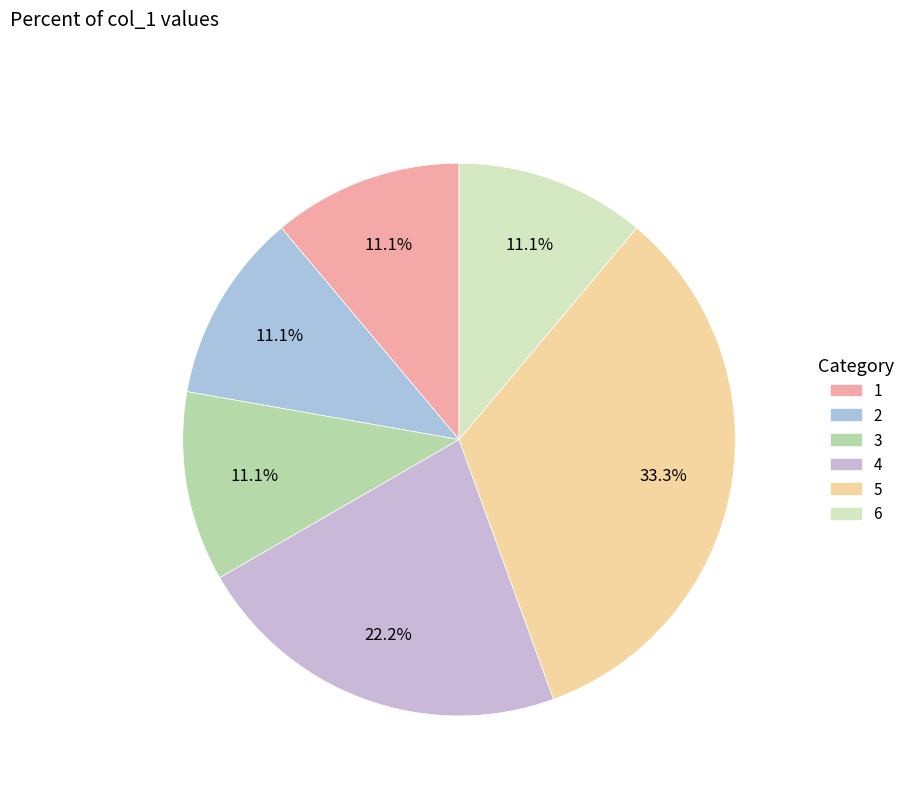

What is the largest slice in the pie chart?

5